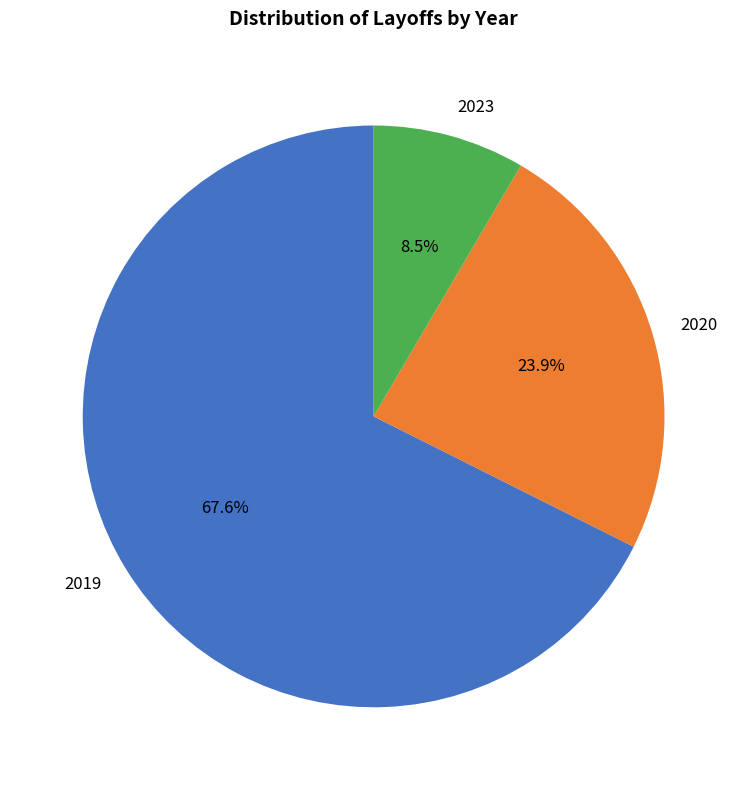

Combined, what portion of the pie is 2020 and 2023?

32.4%